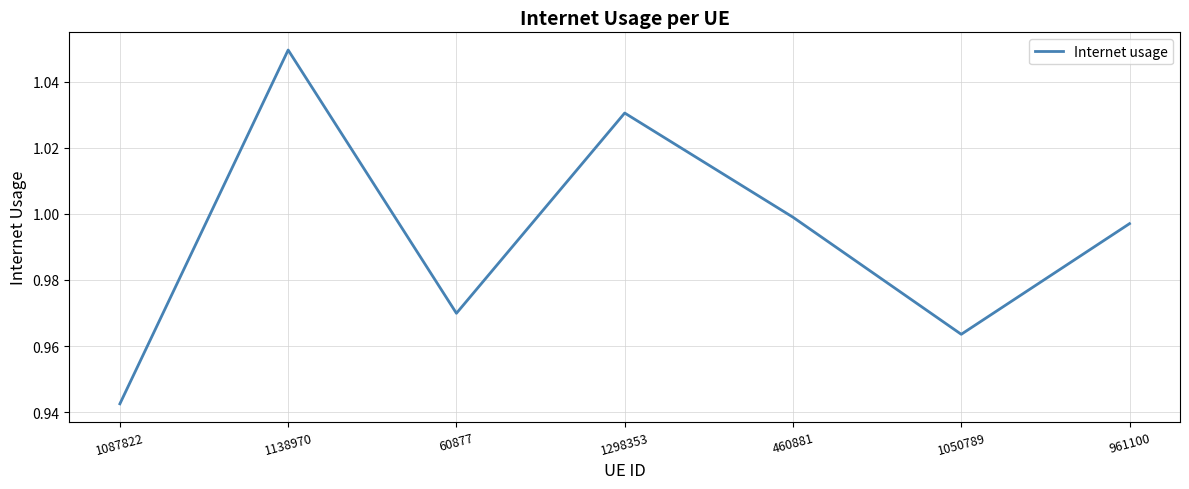

What is the change in value from 1087822 to 1298353?

+0.1